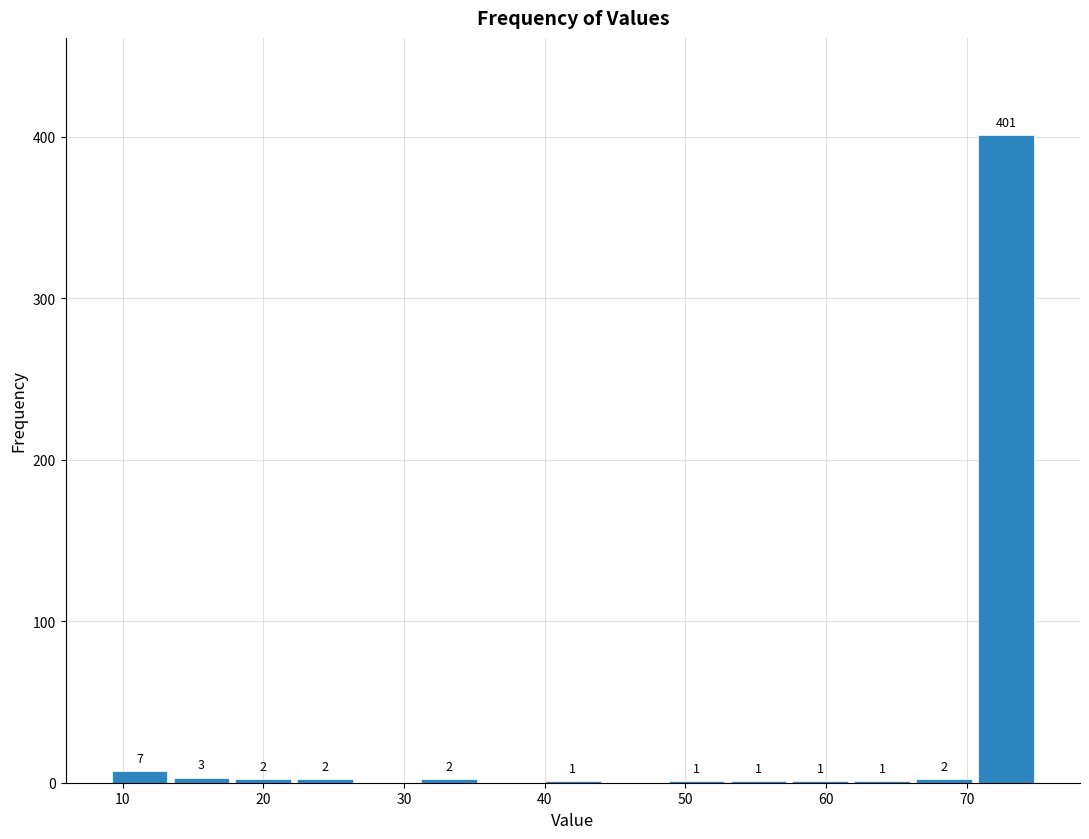

Over which range of the x-axis is the bar tallest?

70.6 to 75.0